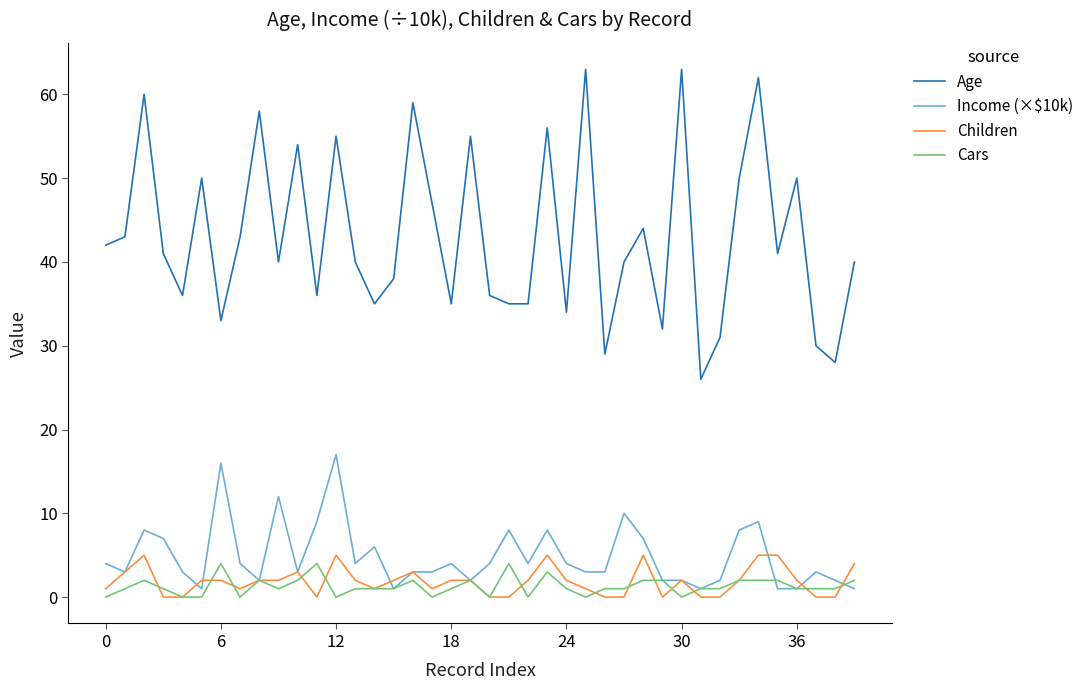

Which series has the largest total across all categories?

Age